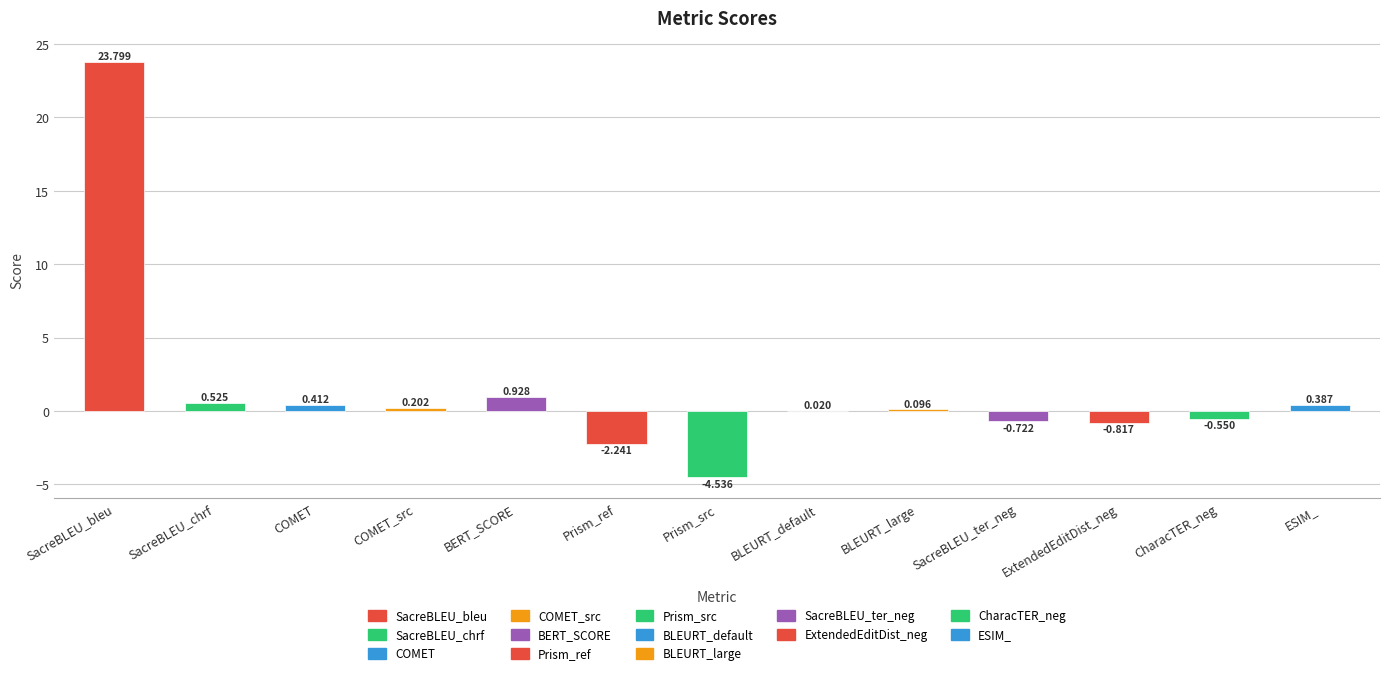

What is the sum of the values at COMET_src and Prism_src?

-4.3